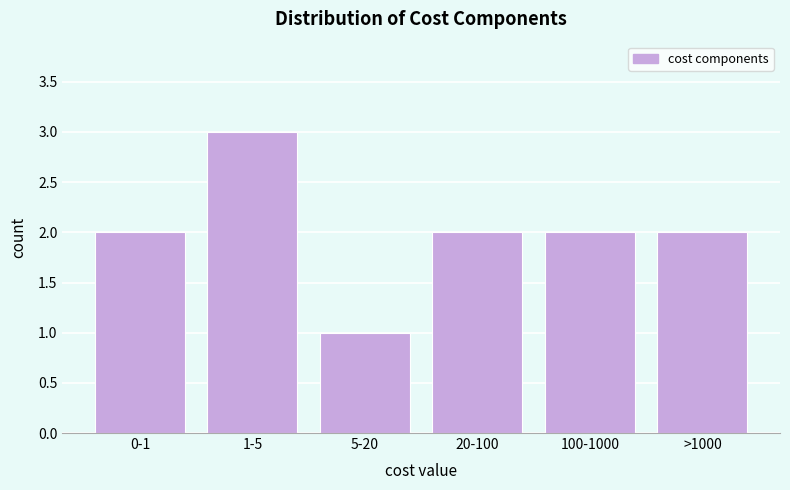

Reading left to right, list all the values displayed in this chart.

0-1=2	1-5=3	5-20=1	20-100=2	100-1000=2	>1000=2